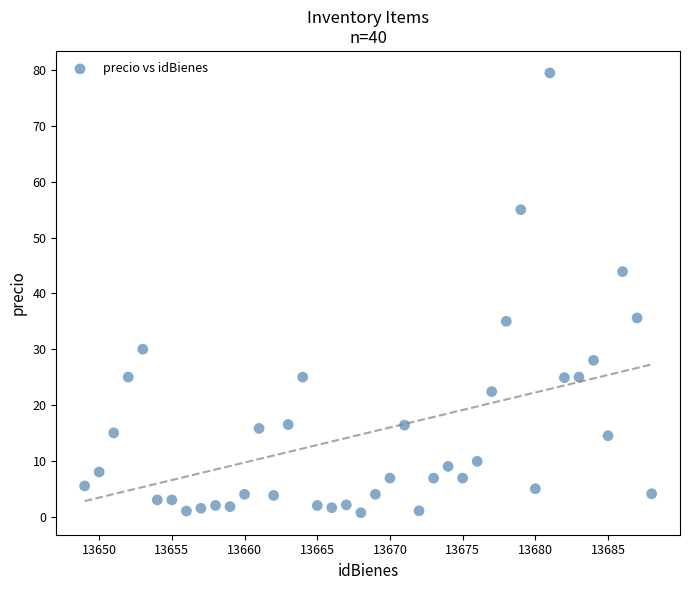

What is the range of X values (max minus min)?

39.0